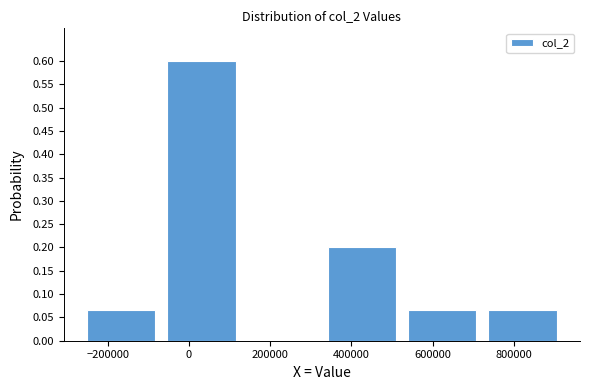

How tall is the bar that spans 320000 to 520000 on the x-axis? Neither the bar edges nor the heights are printed on the chart, so give them approximately, as read against the axes.

0.200